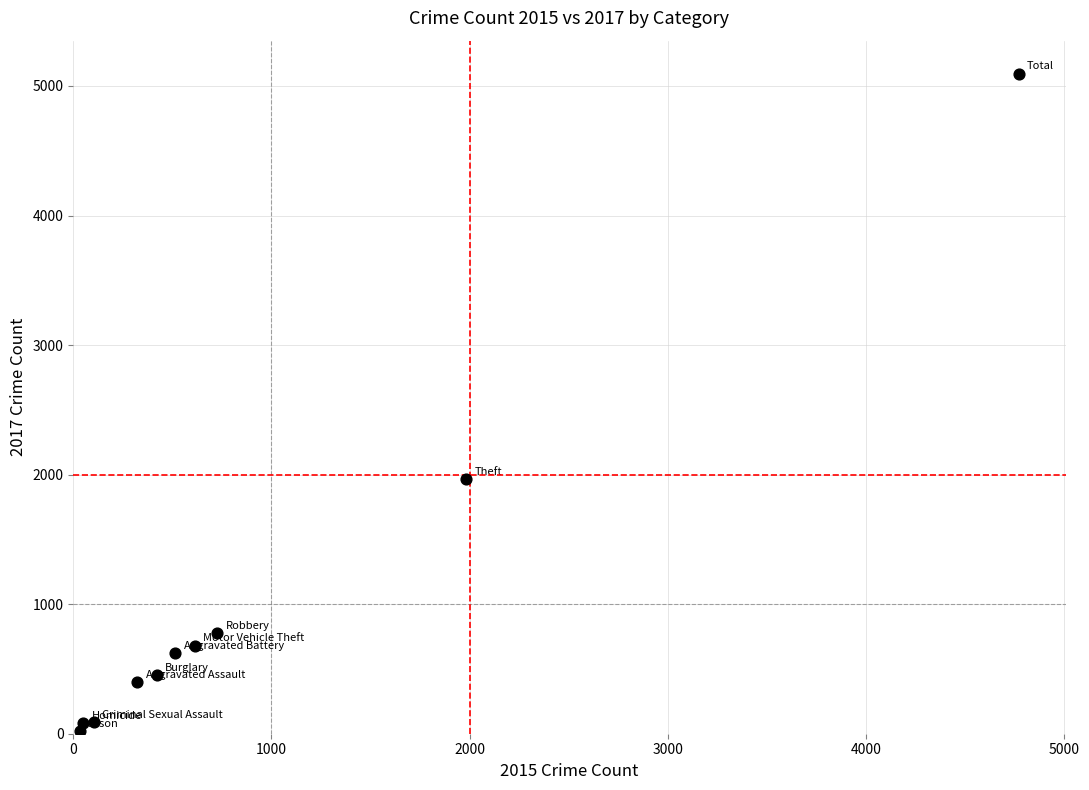

What is the average X value?

954